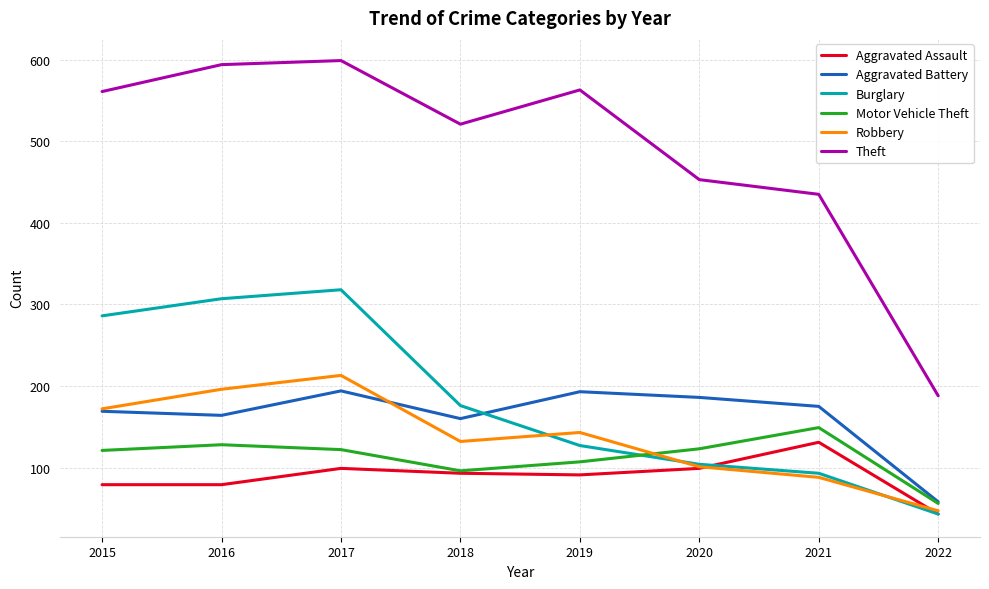

What value does the Aggravated Assault series have at 2020?

99